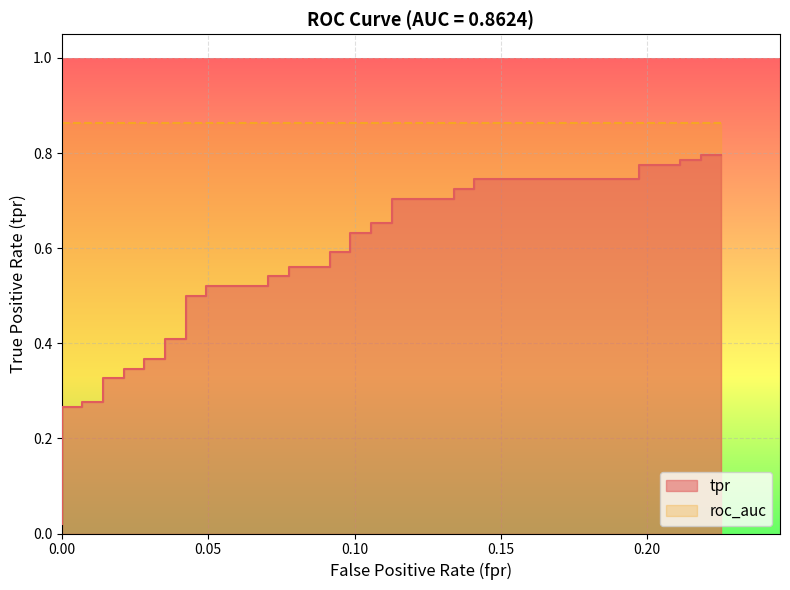

Rank the categories by value from lowest to highest.

0, 0, 0, 0.007042253521126761, 0.007042253521126761, 0.01408450704225352, 0.01408450704225352, 0.02112676056338028, 0.02112676056338028, 0.02816901408450704, 0.02816901408450704, 0.0352112676056338, 0.0352112676056338, 0.04225352112676056, 0.04225352112676056, 0.04929577464788732, 0.04929577464788732, 0.07042253521126761, 0.07042253521126761, 0.07746478873239436, 0.07746478873239436, 0.09154929577464789, 0.09154929577464789, 0.09859154929577464, 0.09859154929577464, 0.1056338028169014, 0.1056338028169014, 0.1126760563380282, 0.1126760563380282, 0.1338028169014084, 0.1338028169014084, 0.1408450704225352, 0.1408450704225352, 0.1971830985915493, 0.1971830985915493, 0.2112676056338028, 0.2112676056338028, 0.2183098591549296, 0.2183098591549296, 0.2253521126760563